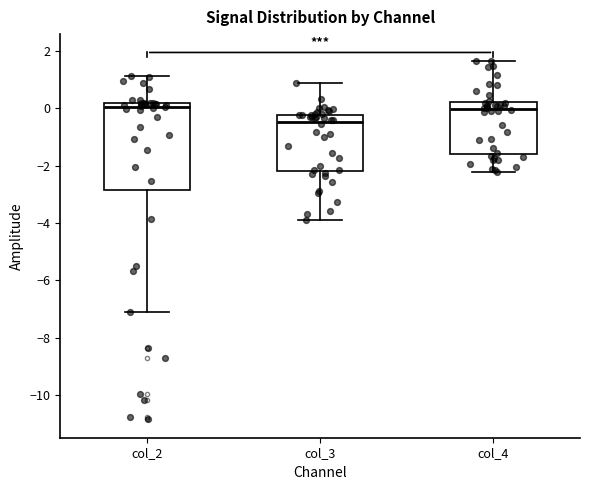

Which box is the tallest, from its lower edge to its upper edge?

col_2